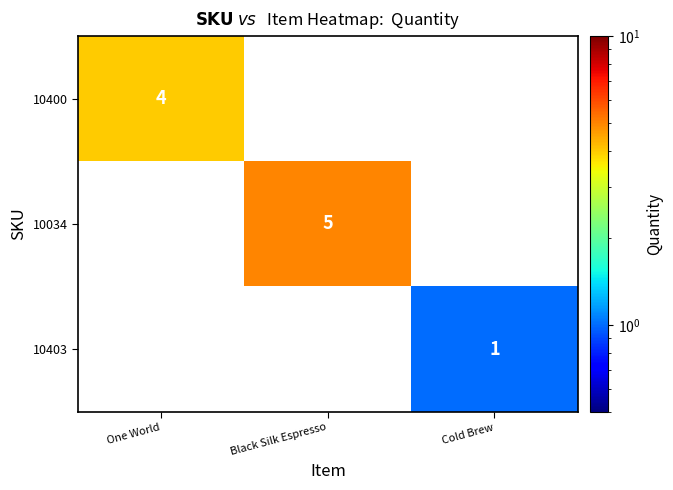

Is the value of 10034 at Black Silk Espresso greater than the value of 10400 at One World?

Yes